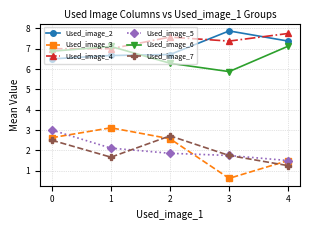

What is the value of the Used_image_6 point at the 4th from the left?

5.9